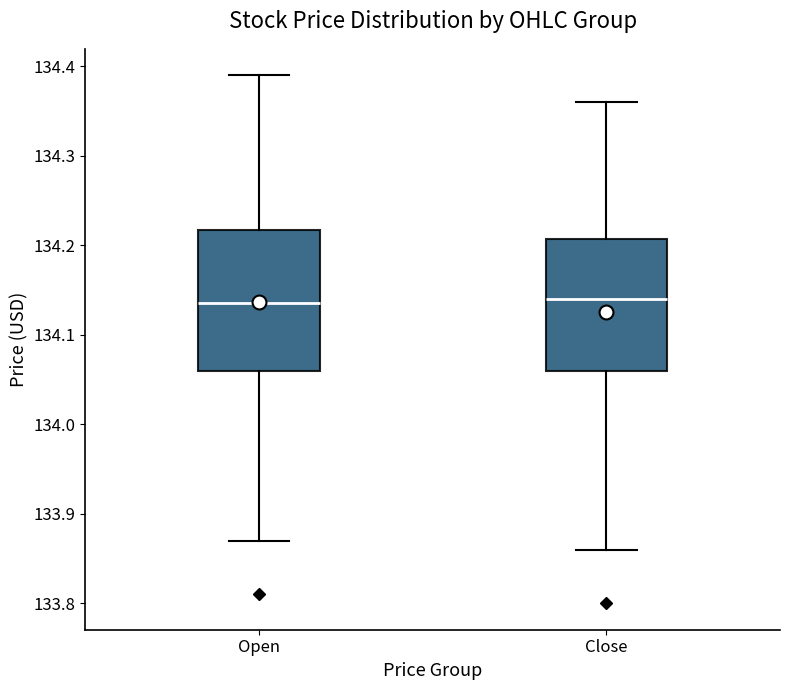

Where does the upper whisker of the box for Close end on the y-axis? The values are not printed on the chart, so give them approximately, as read against the axis.

134.36